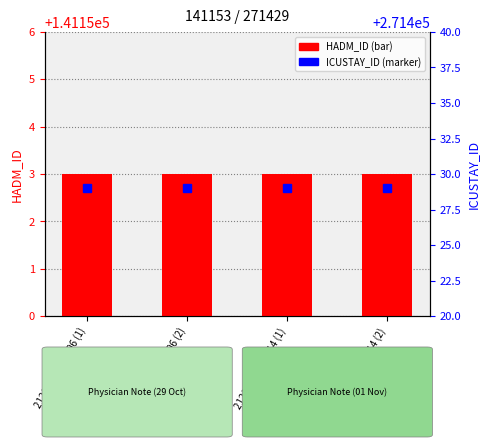

What is the difference between the highest and lowest values at 2121-10-29 07:06 (1)?

130276